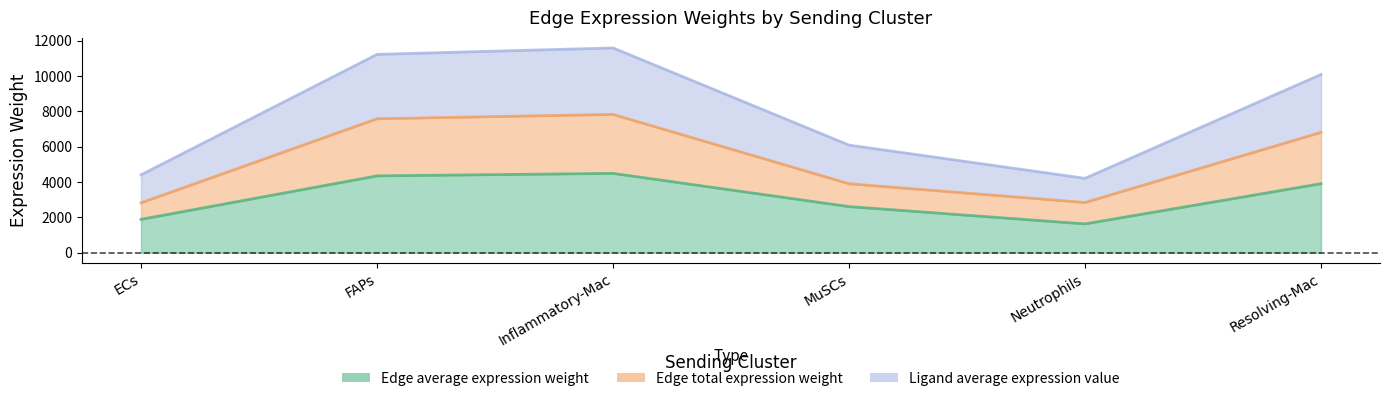

What is the minimum value for Ligand average expression value?

4209.9